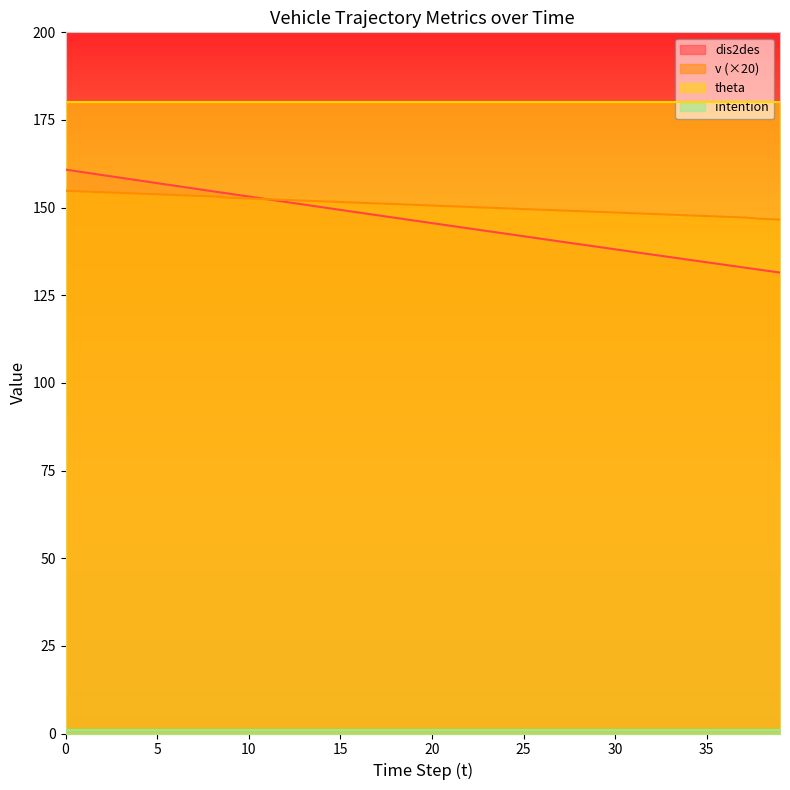

Does the chart have visible grid lines?

No